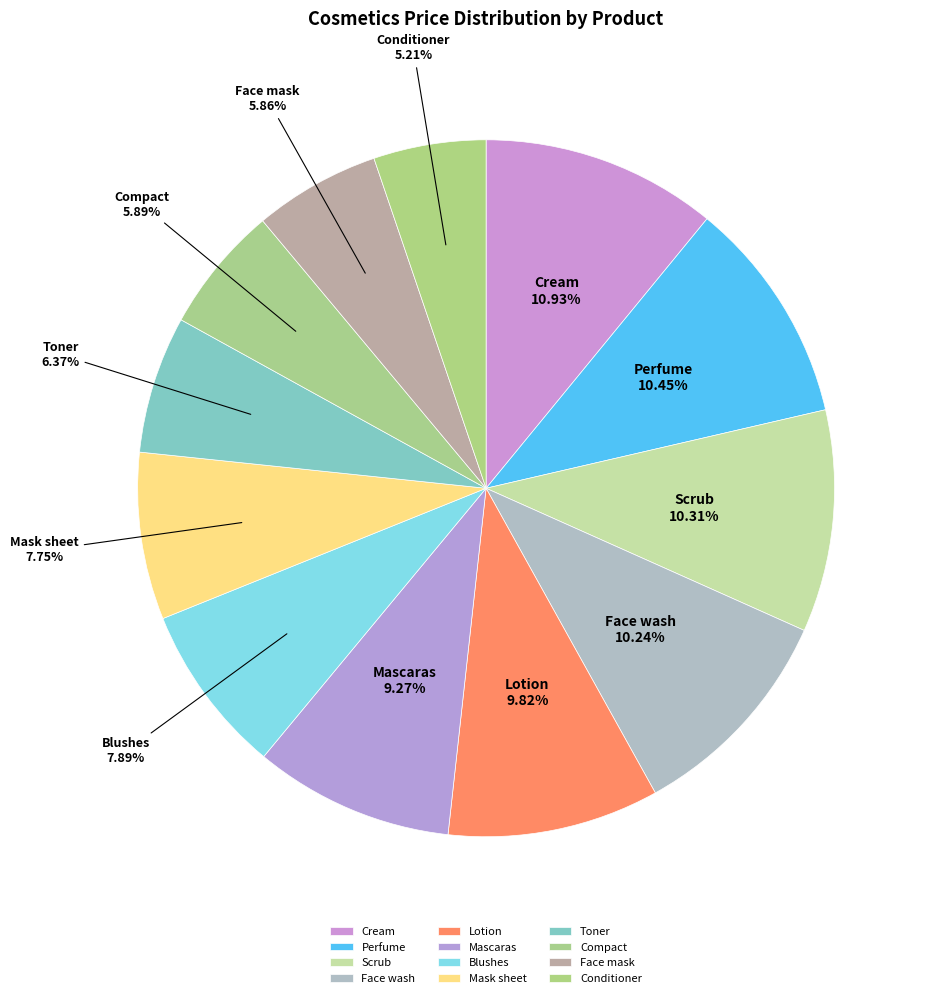

What is the smallest slice in the pie chart?

Conditioner